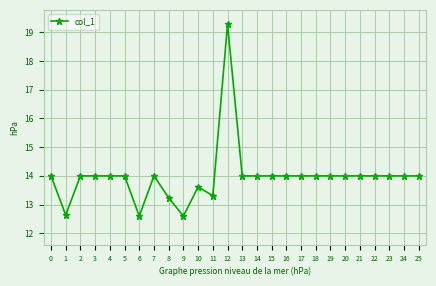

Which category has the highest value across all series?

12